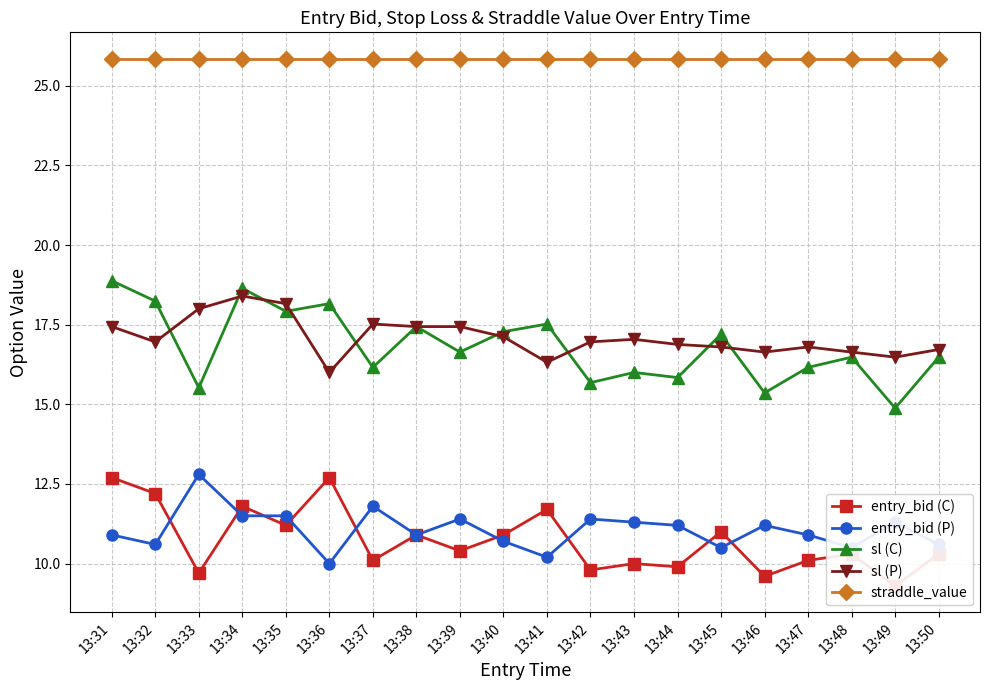

Where is entry_bid (C) nearest to the value 11?

13:45